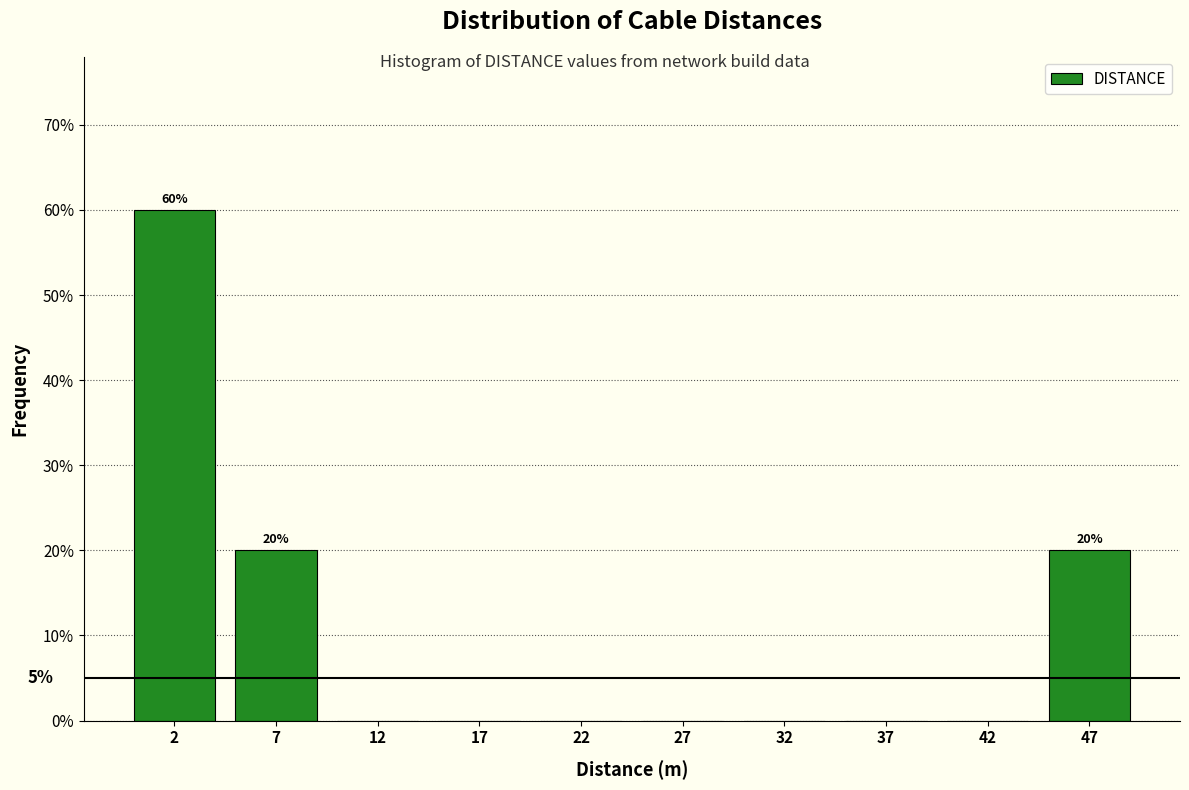

Which range on the x-axis has the tallest bar?

0 to 5